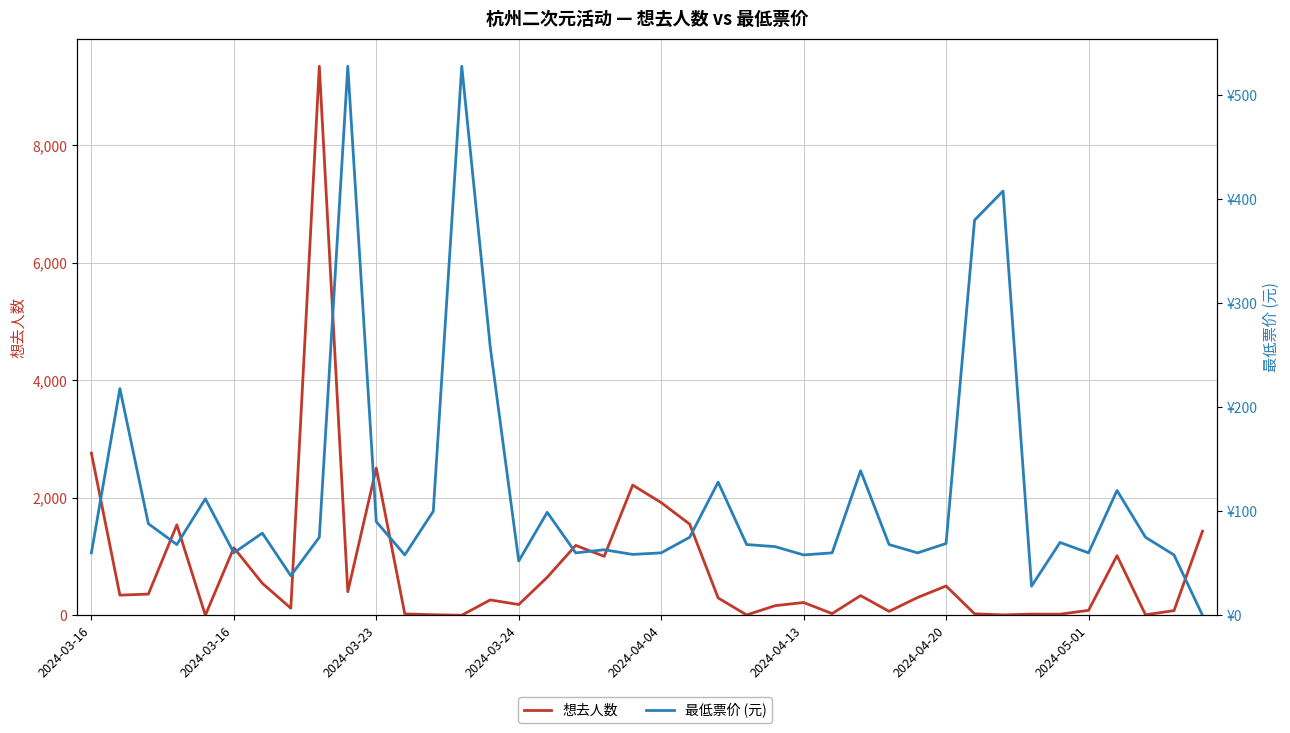

Count the number of data series in this chart.

2